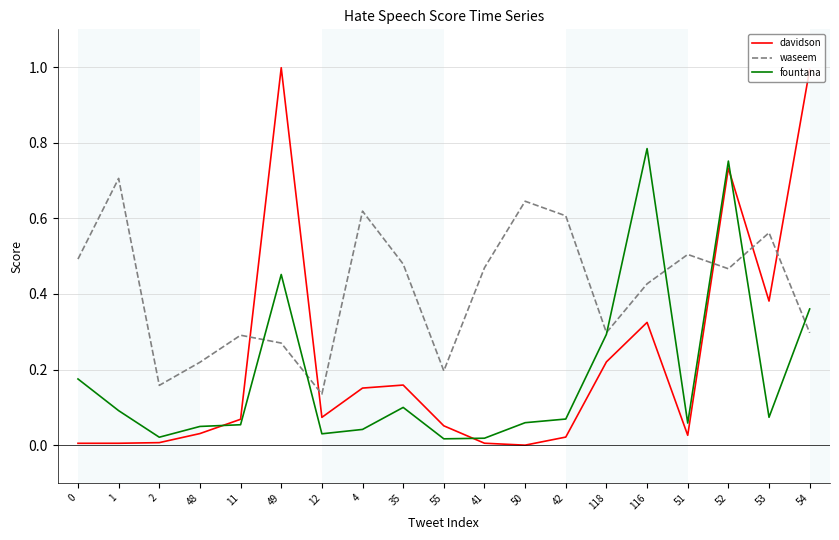

How many distinct data groups are displayed?

3